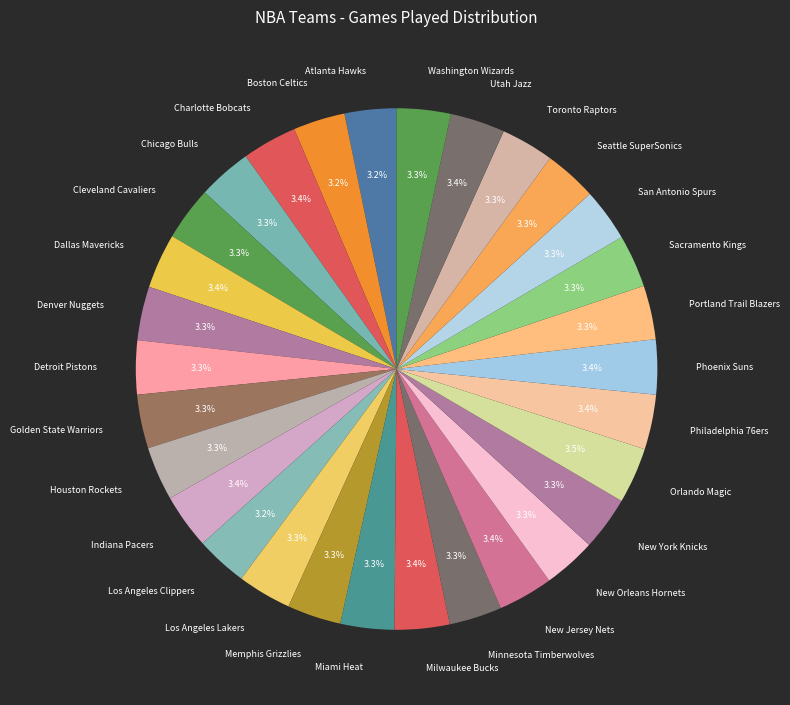

What portion of the pie excludes Atlanta Hawks?

96.8%